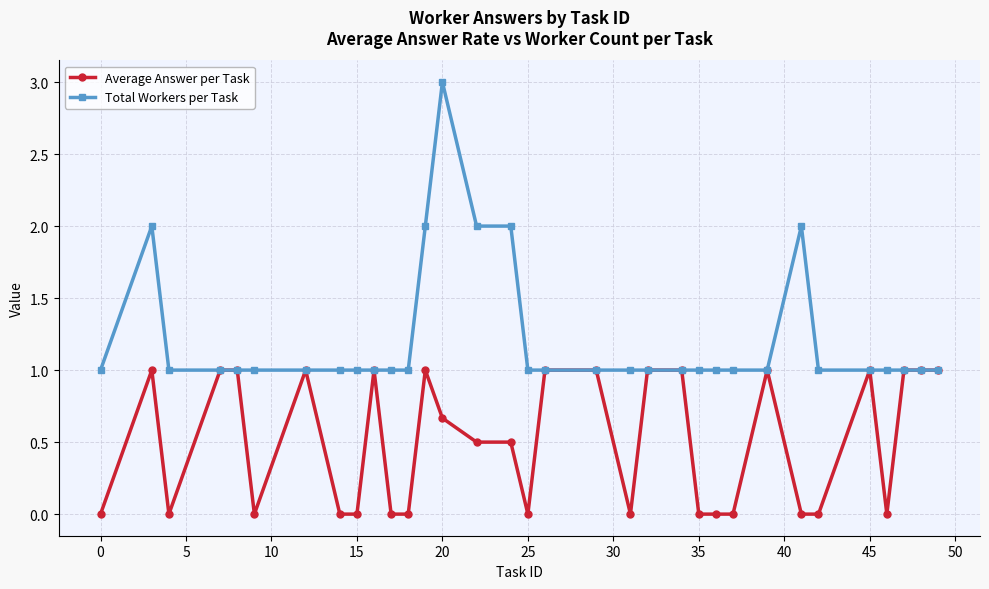

Which series has the widest spread of values?

Total Workers per Task